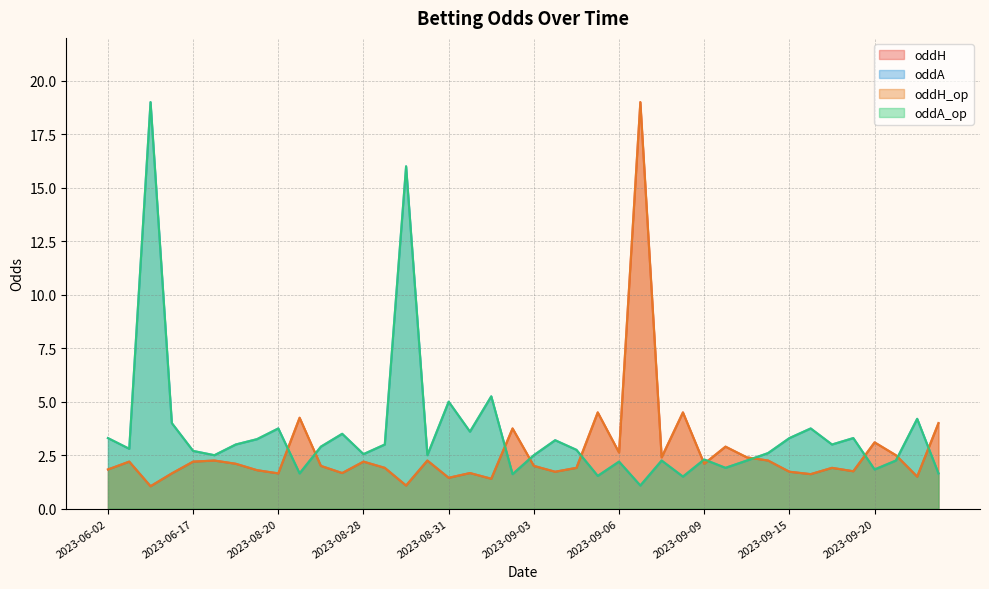

Does the chart have visible grid lines?

Yes